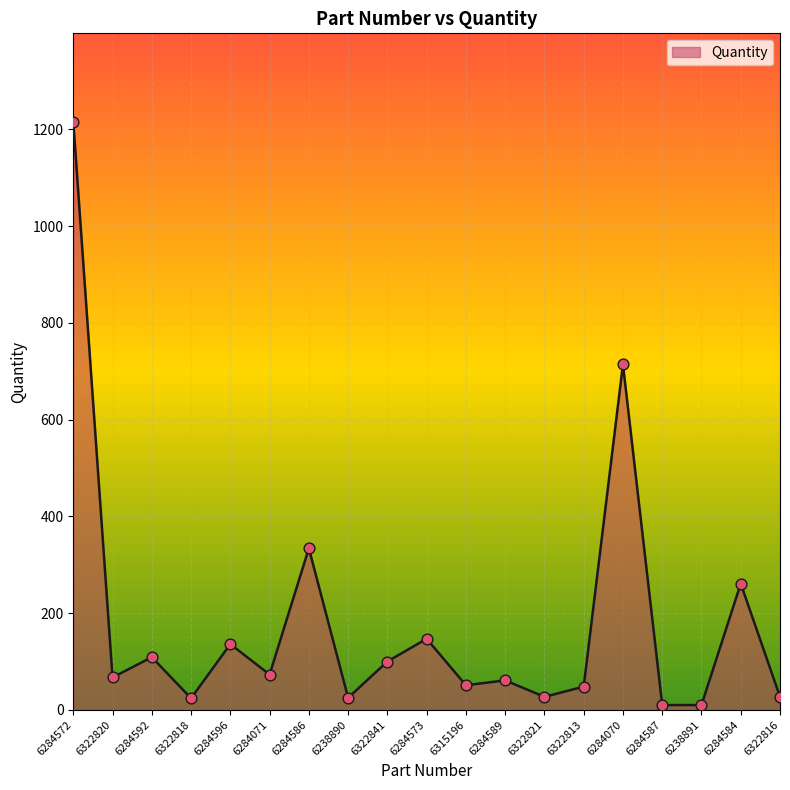

What is the change in value from 6322813 to 6238891?

-38